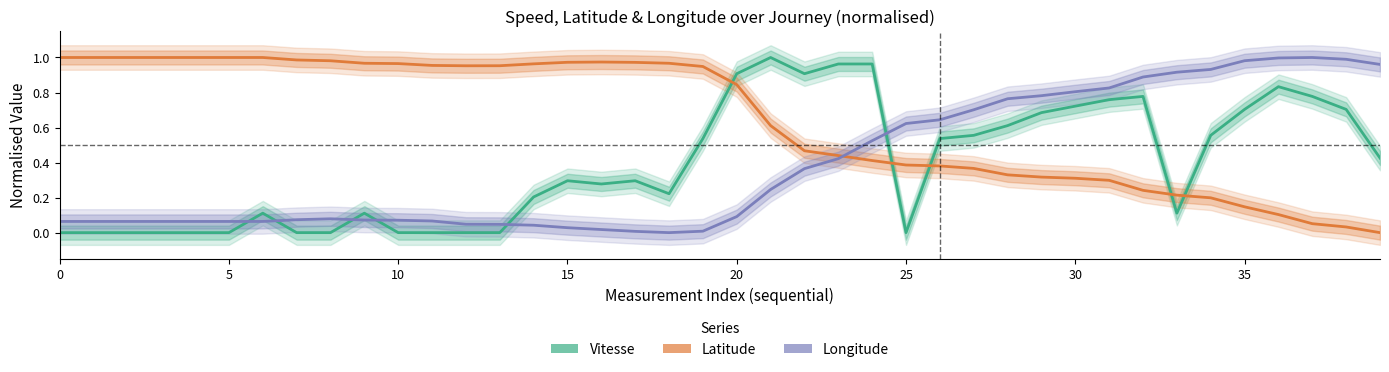

What is the difference between the maximum and minimum values in the Latitude series?

1.0